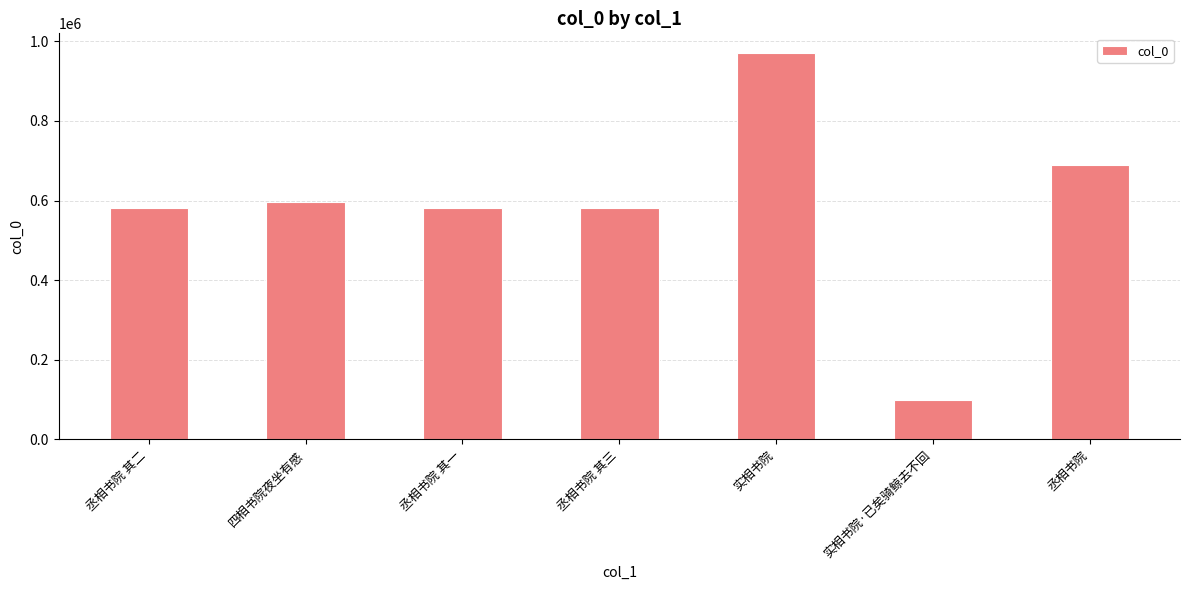

Which category has the lowest value across all series?

实相书院·已矣骑鲸去不回